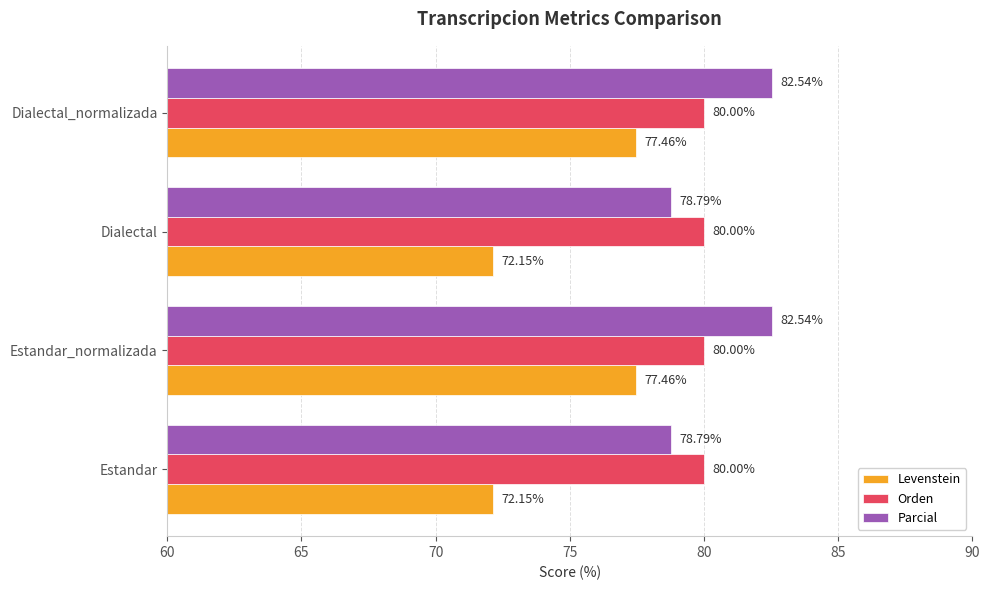

What are all the series names shown in the legend?

Levenstein, Orden, Parcial